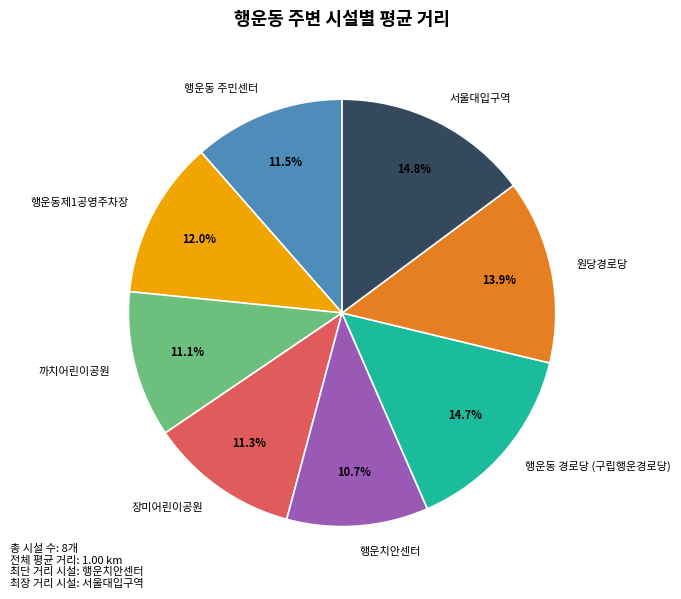

Is there any slice that represents more than half of the pie?

No